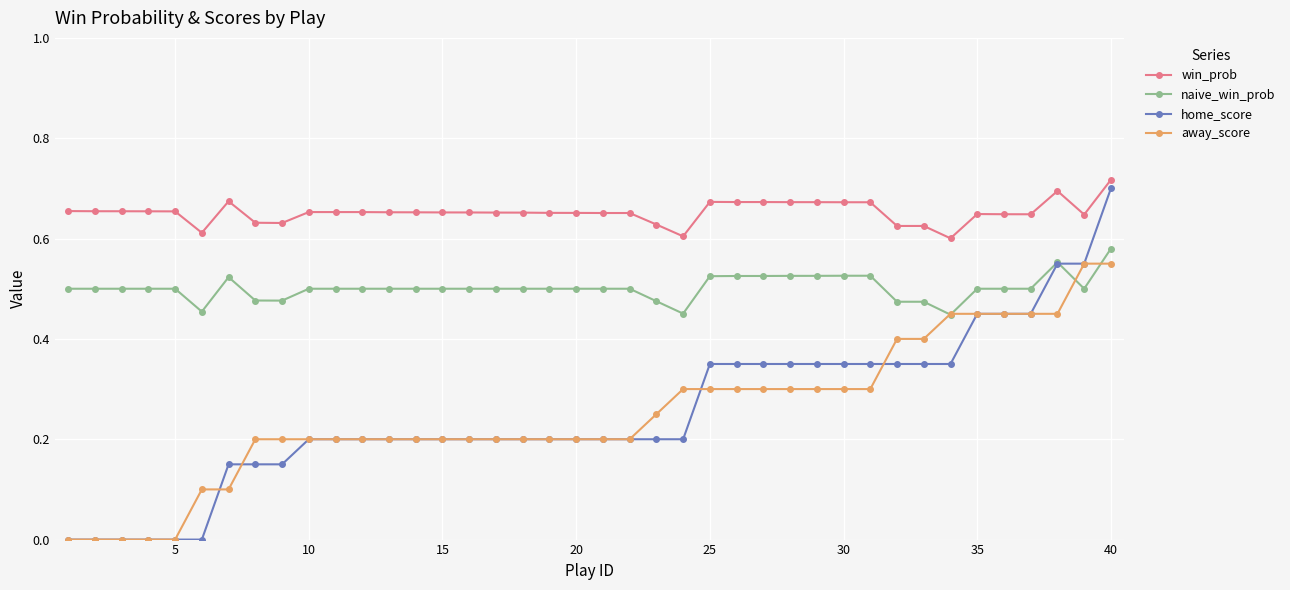

True or false: win_prob has more than 1 interior local peaks.

True